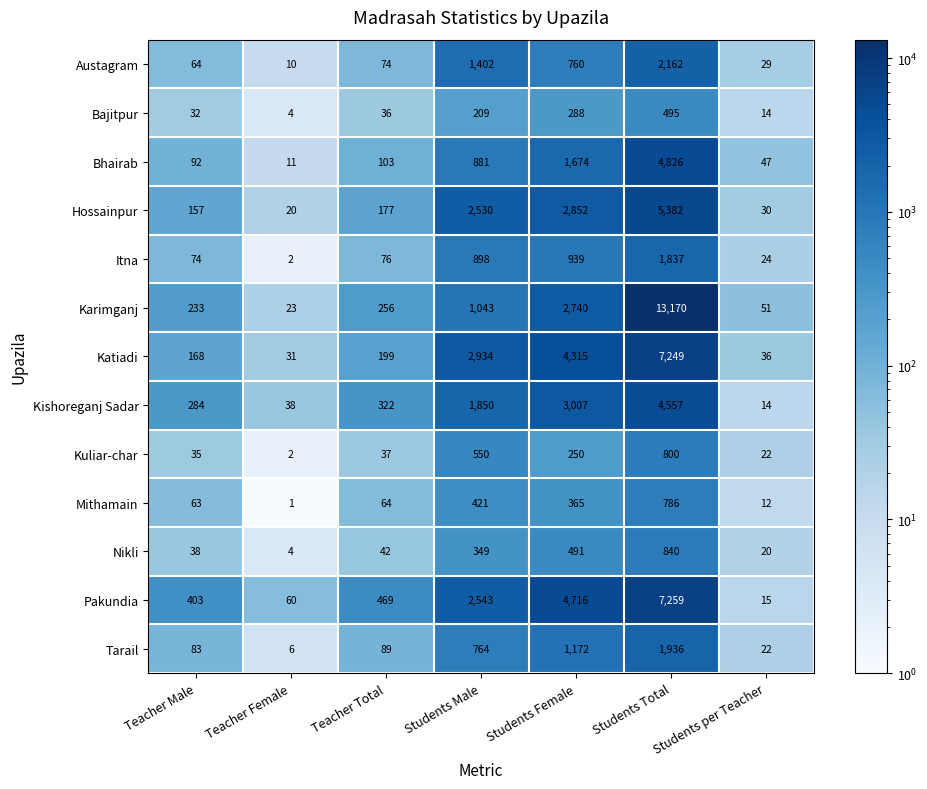

What is the total value across all series at Teacher Total?

1944